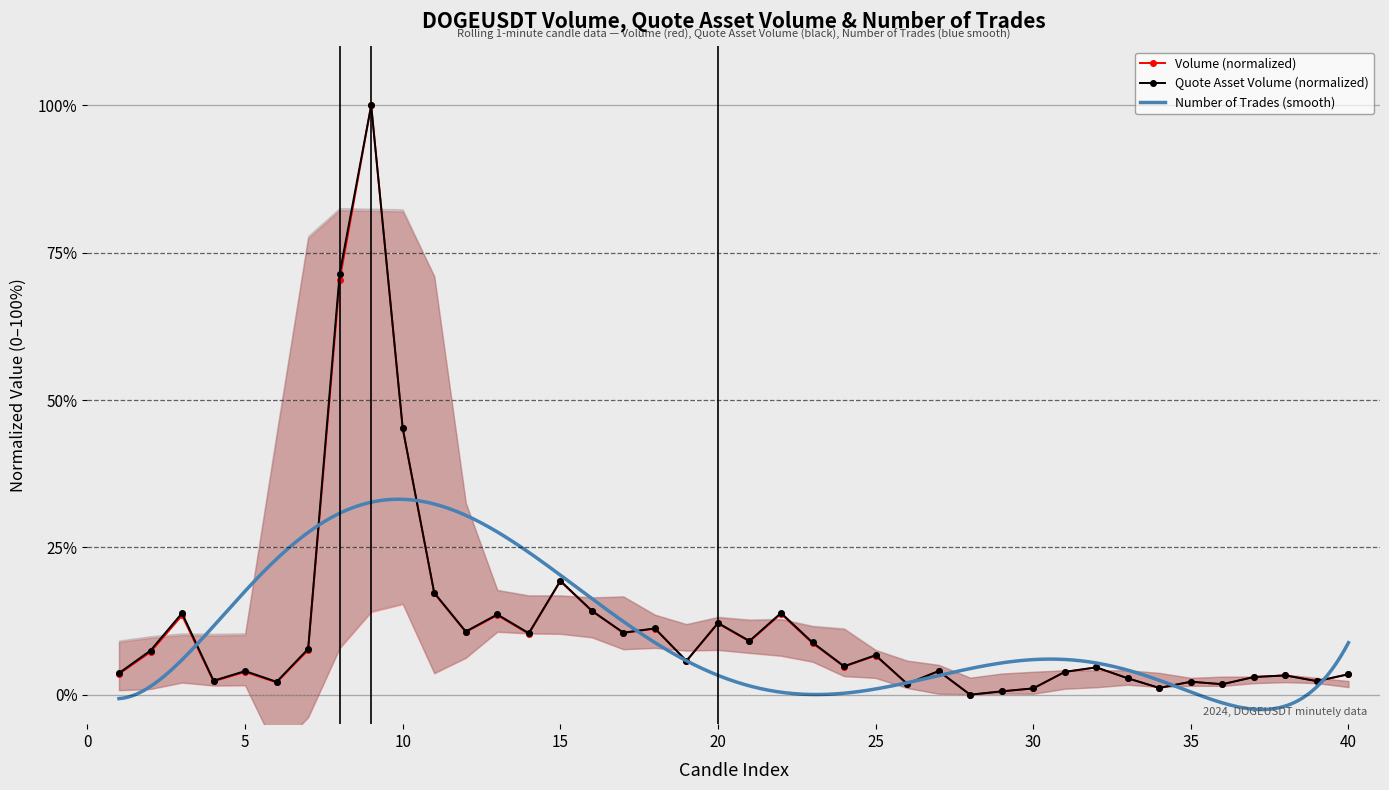

What is the sum of all quote_asset_volume values?

462.7